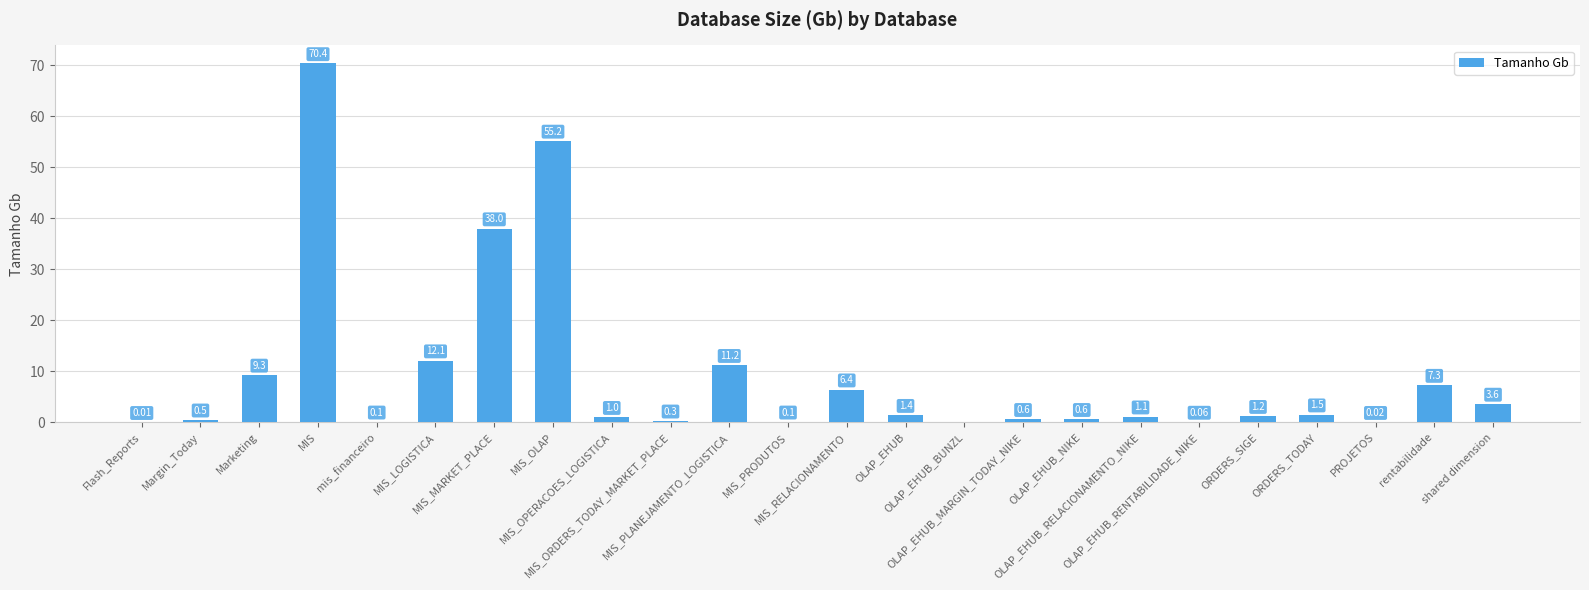

At which label does the data first exceed 1?

Marketing